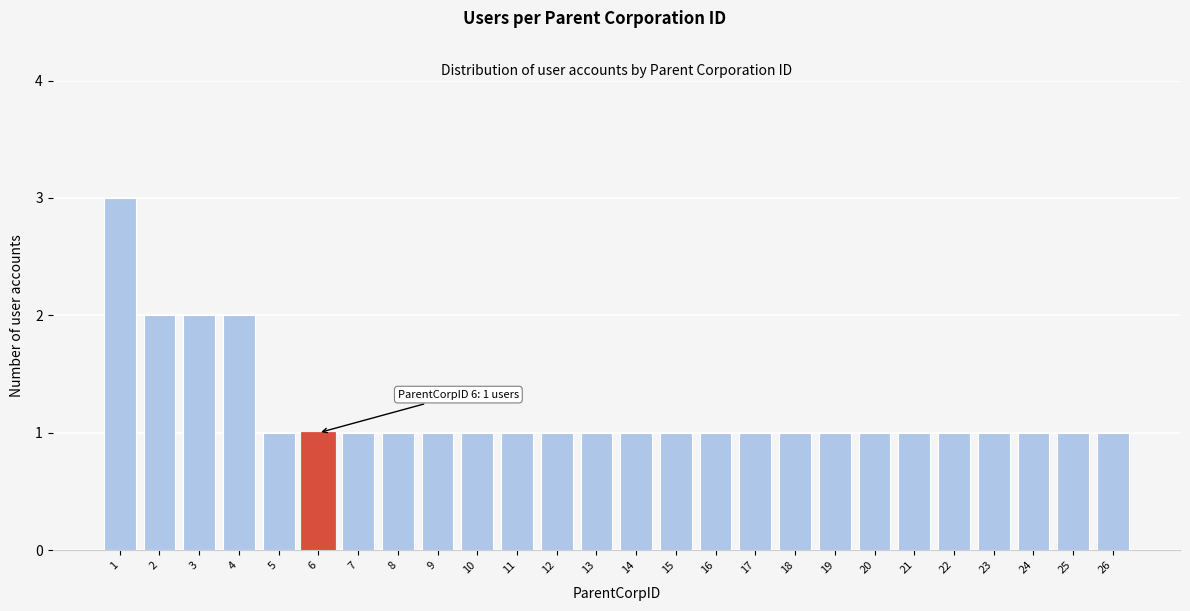

Reading left to right, extract all data points from this chart.

3	2	2	2	1	1	1	1	1	1	1	1	1	1	1	1	1	1	1	1	1	1	1	1	1	1